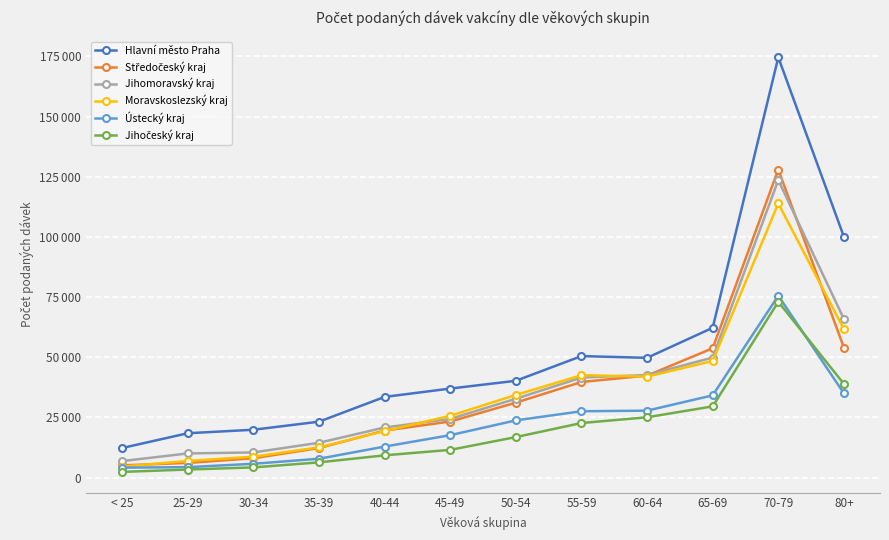

Does the chart have visible grid lines?

Yes